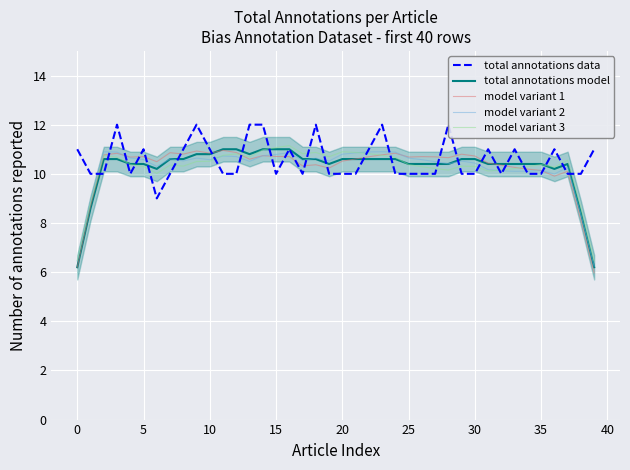

Count the number of data series in this chart.

5